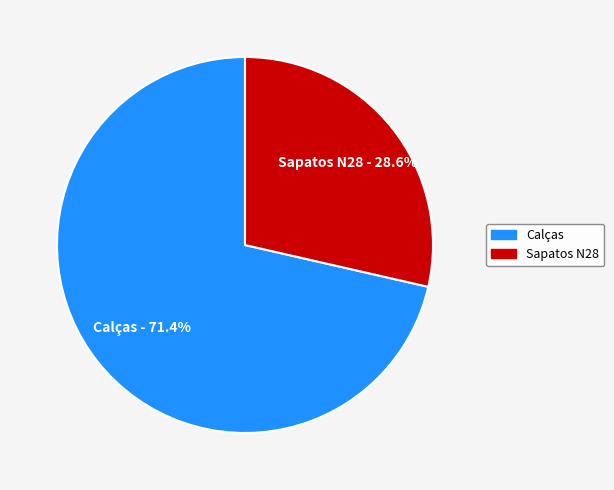

How many segments does this pie chart have?

2